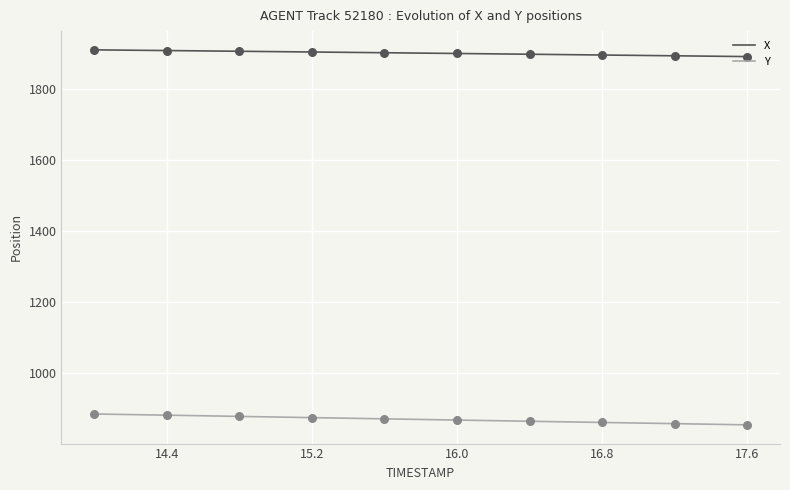

Rank the series by their average value, from lowest to highest.

Y, X